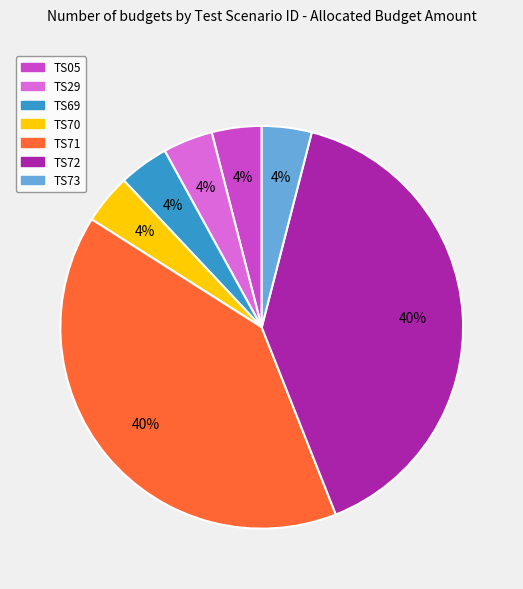

True or false: TS69 accounts for 4% of the total.

True